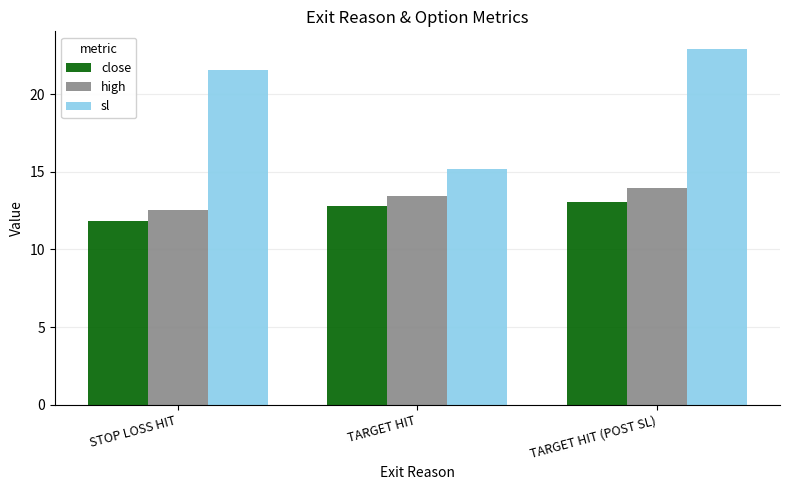

What is the label of the 3rd bar from the right?

STOP LOSS HIT